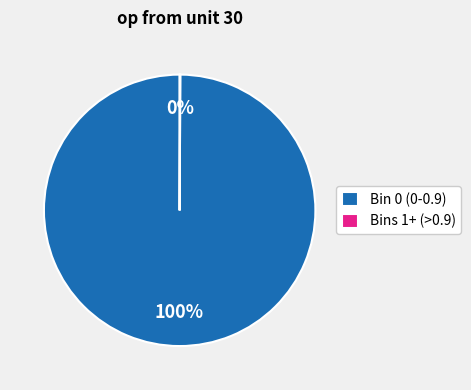

What is the majority slice?

Bin 0 (0-0.9)